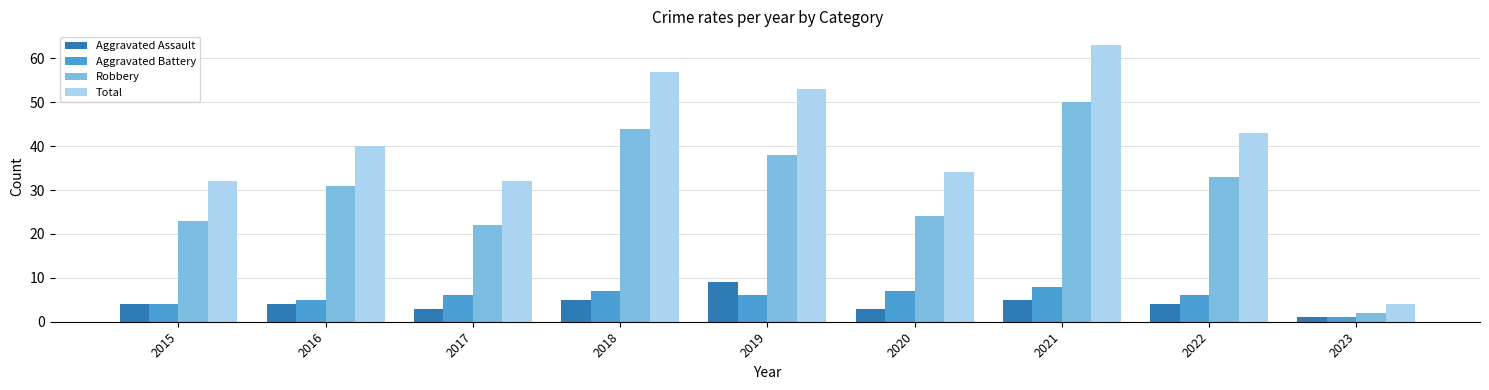

At how many categories does at least one series exceed 41?

4